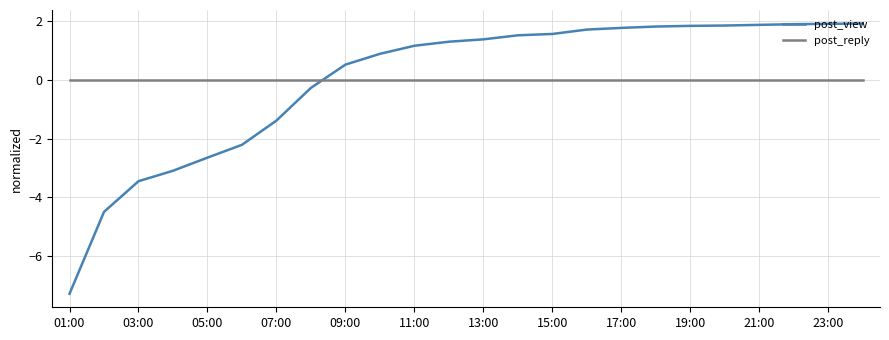

Which series has the widest spread of values?

post_view